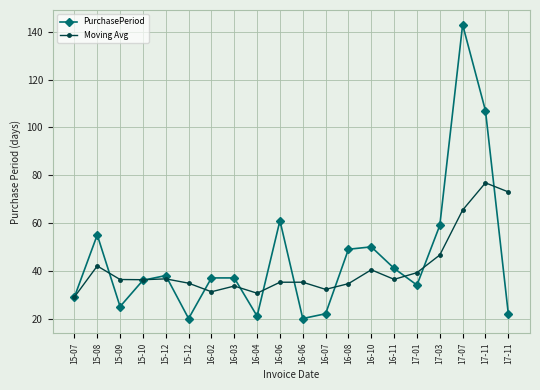

Reading left to right, list all the values displayed in this chart.

PurchasePeriod: 29.0	55.0	25.0	36.0	38.0	20.0	37.0	37.0	21.0	61.0	20.0	22.0	49.0	50.0	41.0	34.0	59.0	143.0	107.0	22.0
Moving Avg: 29.0	42.0	36.3	36.2	36.6	34.8	31.2	33.6	30.6	35.2	35.2	32.2	34.6	40.4	36.4	39.2	46.6	65.4	76.8	73.0